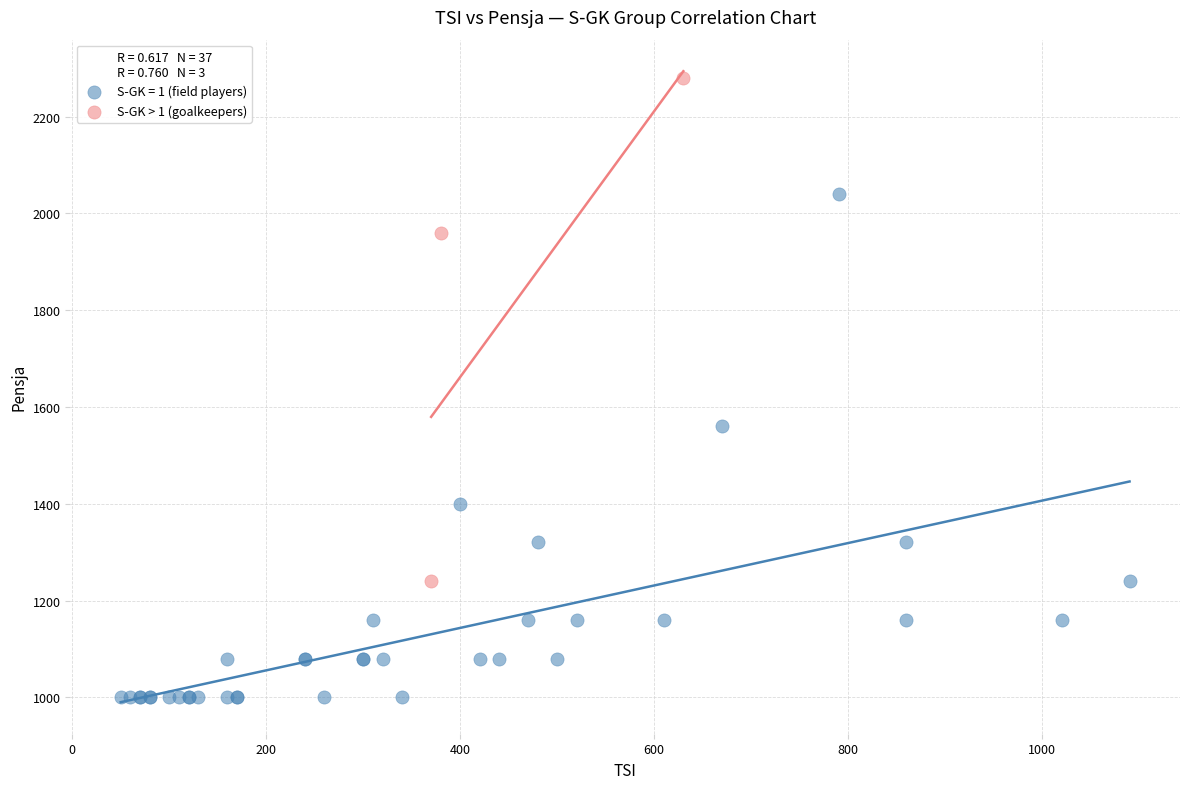

Which series reaches the maximum Y coordinate?

S-GK > 1 (goalkeepers)